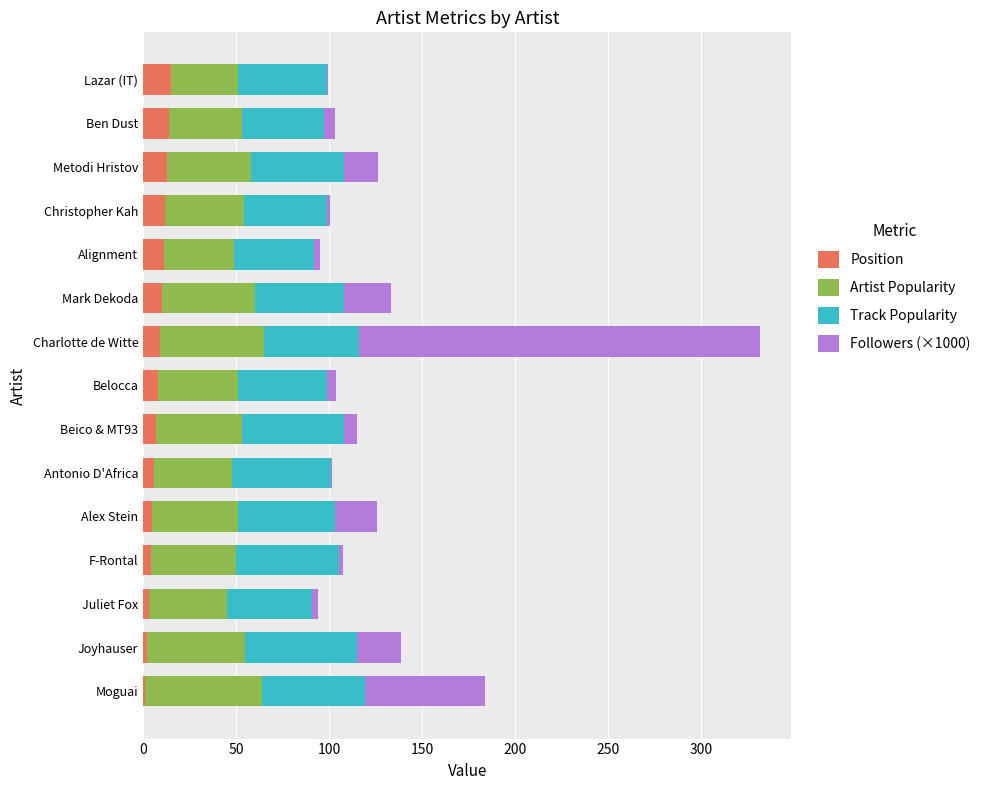

At which category is the sum across all series the highest?

Charlotte de Witte